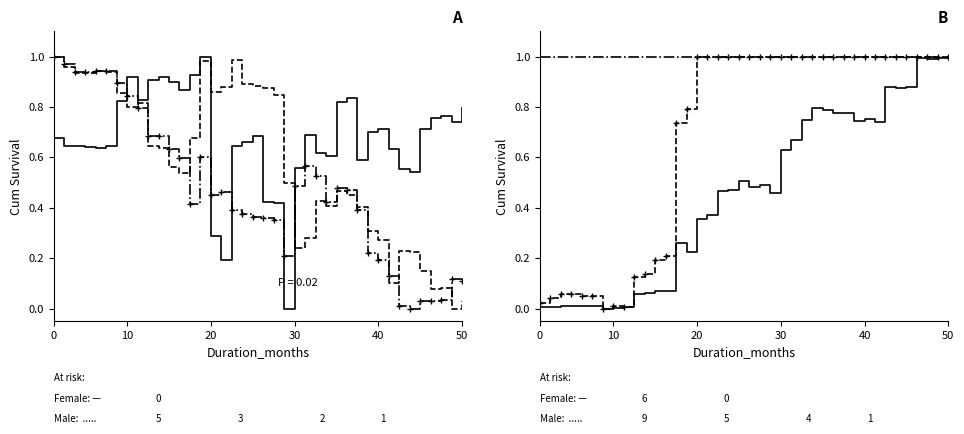

What is the label of the 6th point from the left?

50